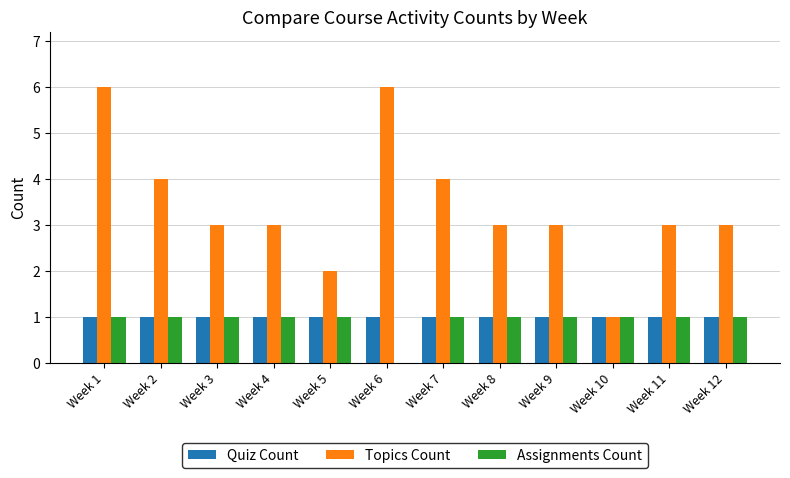

Is it true that Topics Count equals 1 at Week 10?

True